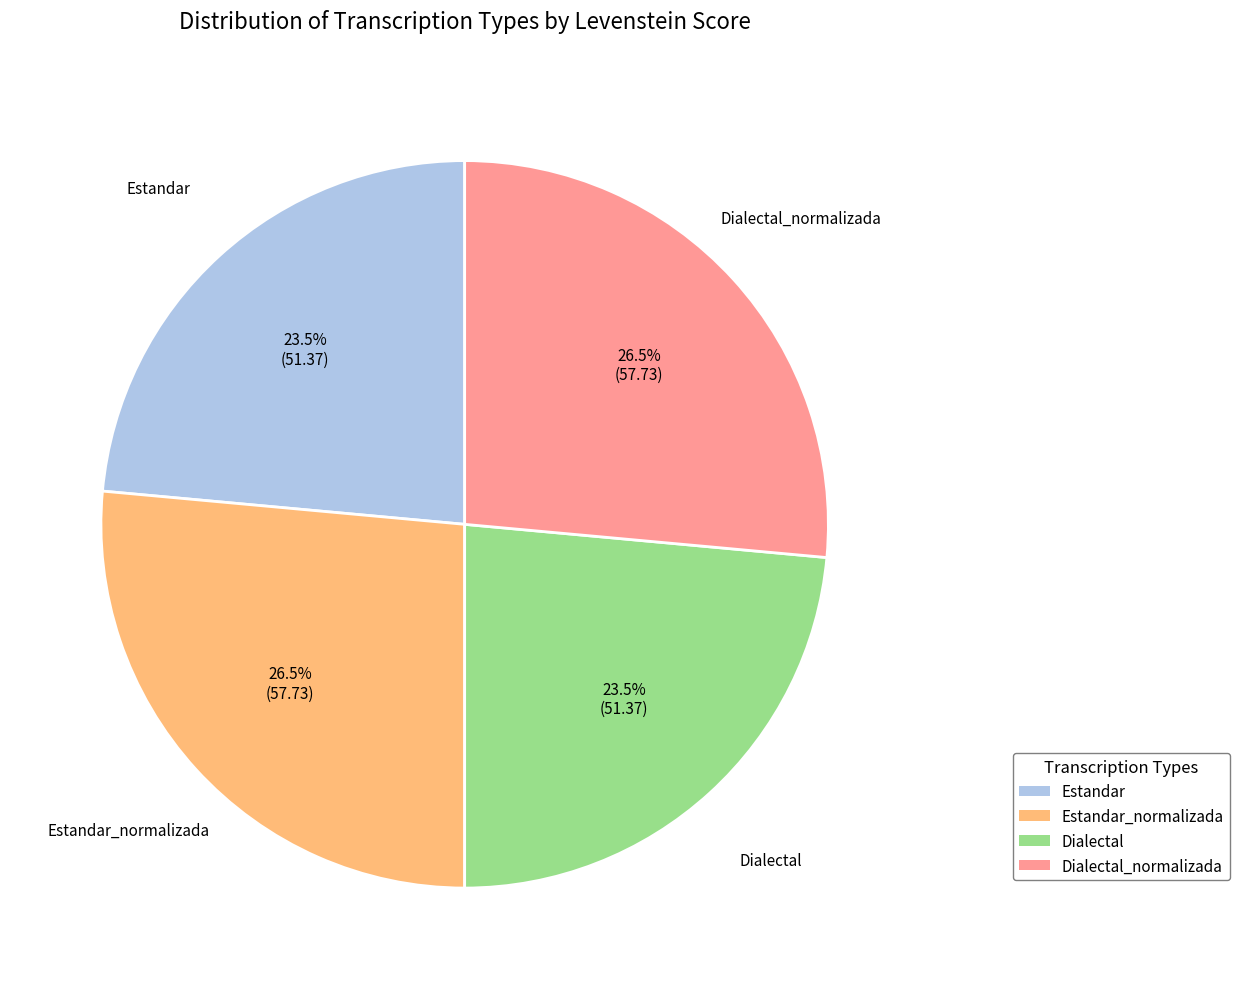

How many segments does this pie chart have?

4